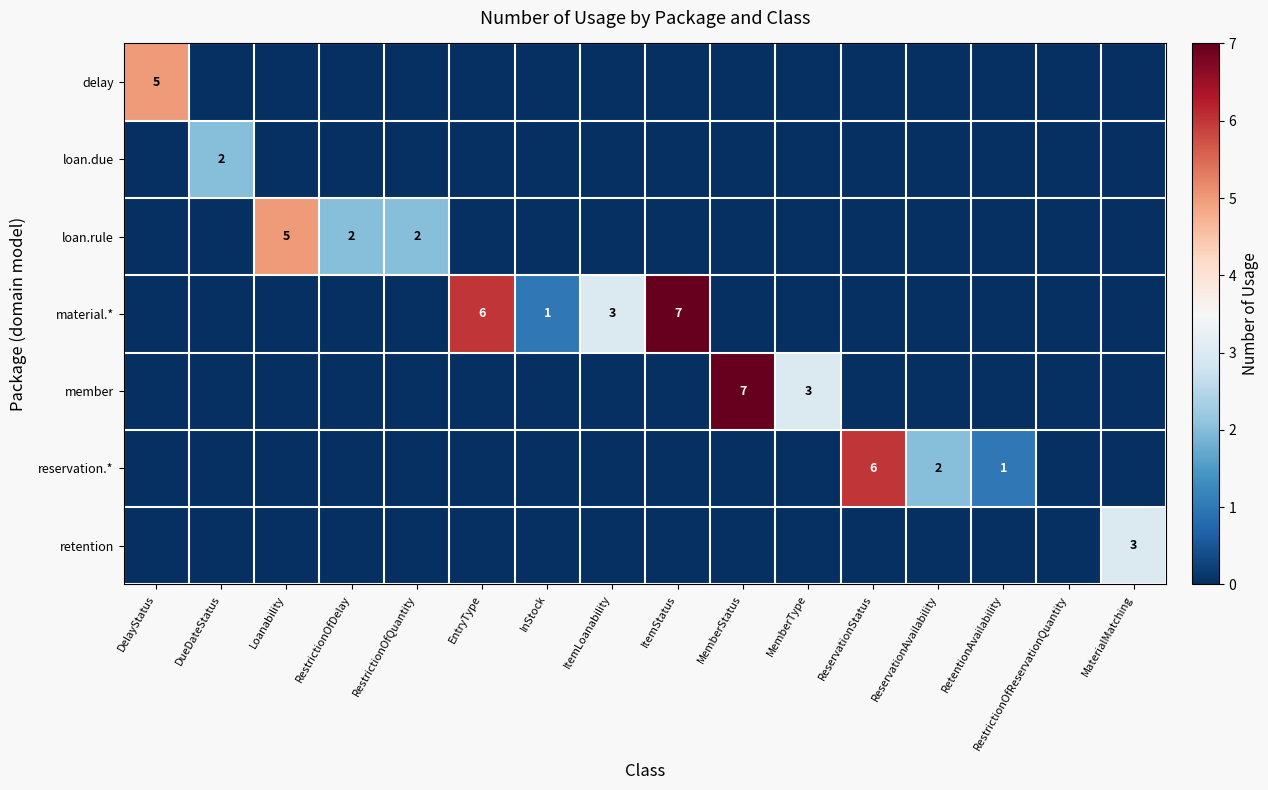

True or false: loan.rule has a value of 5 at Loanability.

True